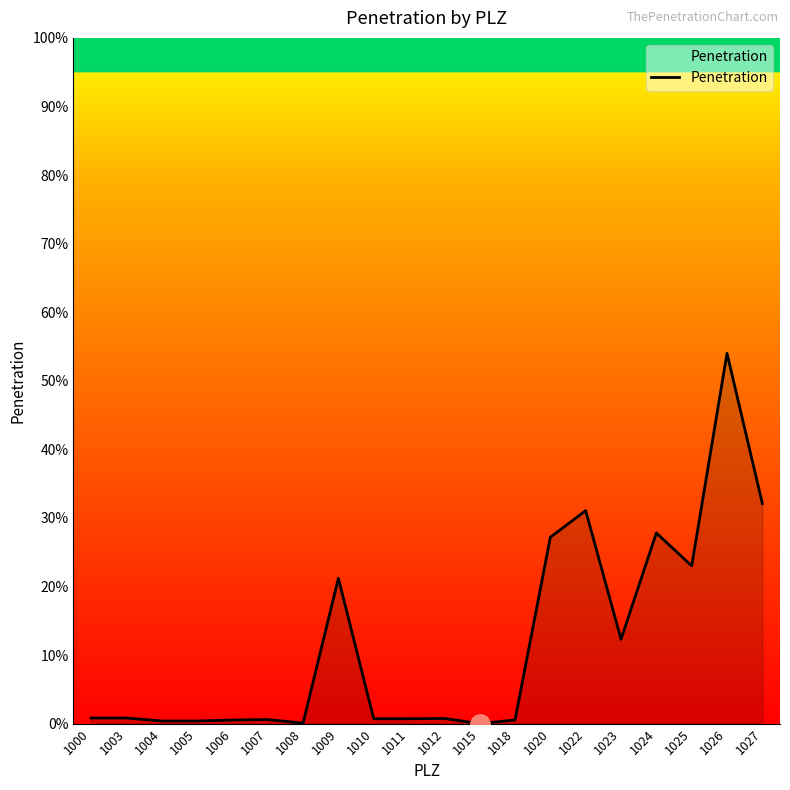

Does the chart display data point markers on the line(s)?

No